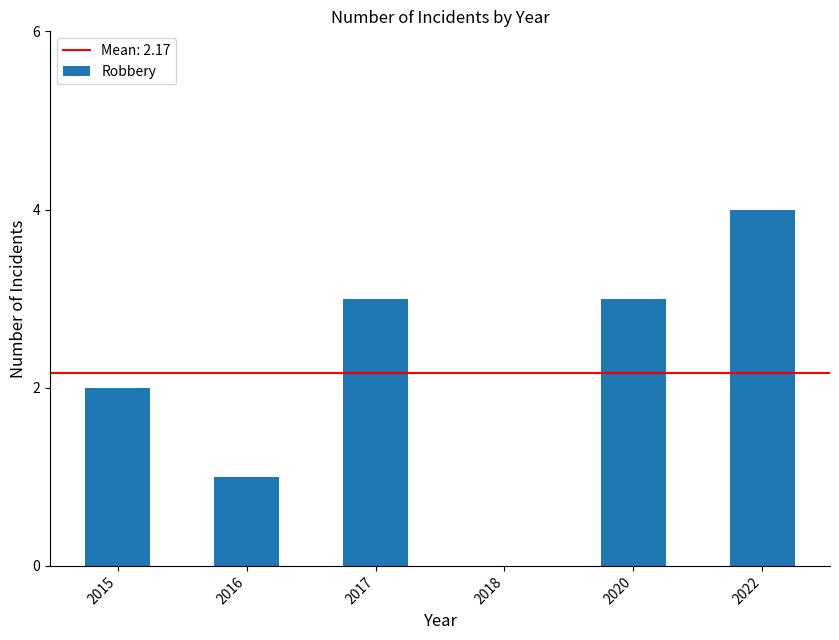

How many positive values are there?

5